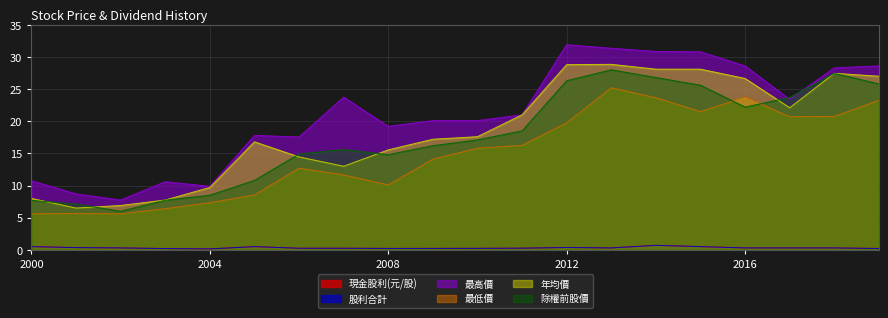

What is the value of the 年均價 point at the 8th from the left?

13.0